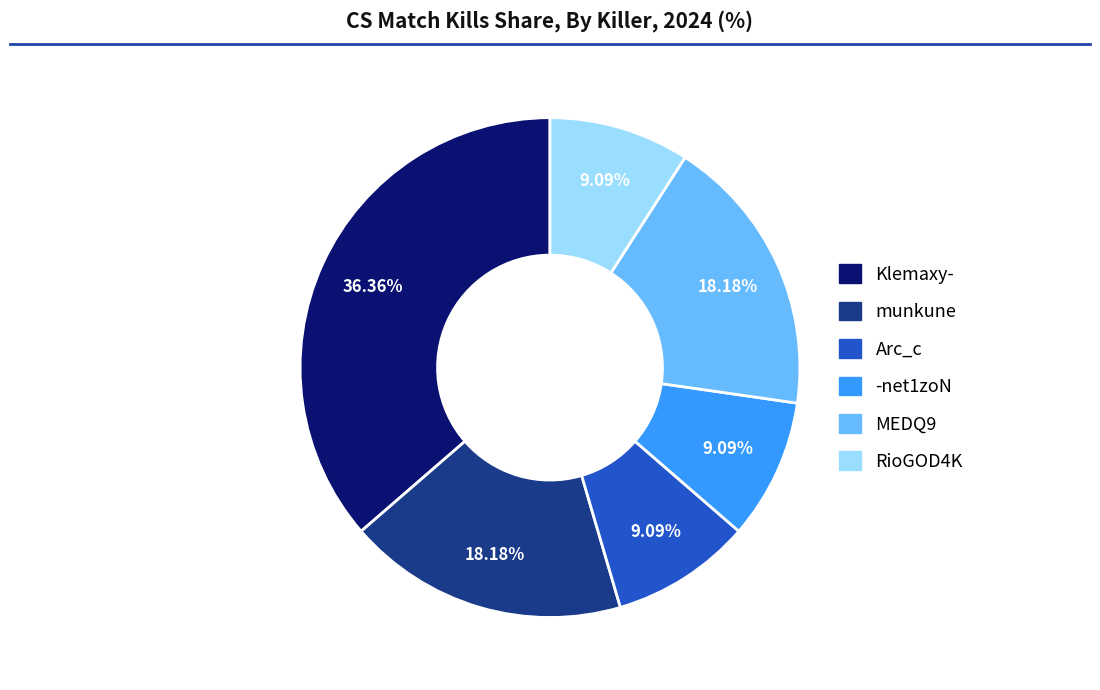

Is MEDQ9 the majority of the pie?

No